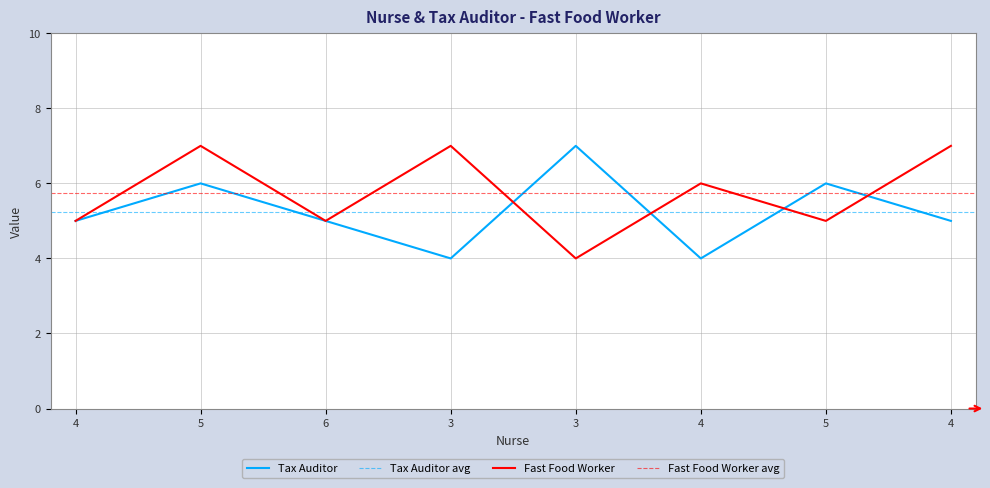

After their last crossing, which series has the higher values: Tax Auditor or Fast Food Worker?

Fast Food Worker